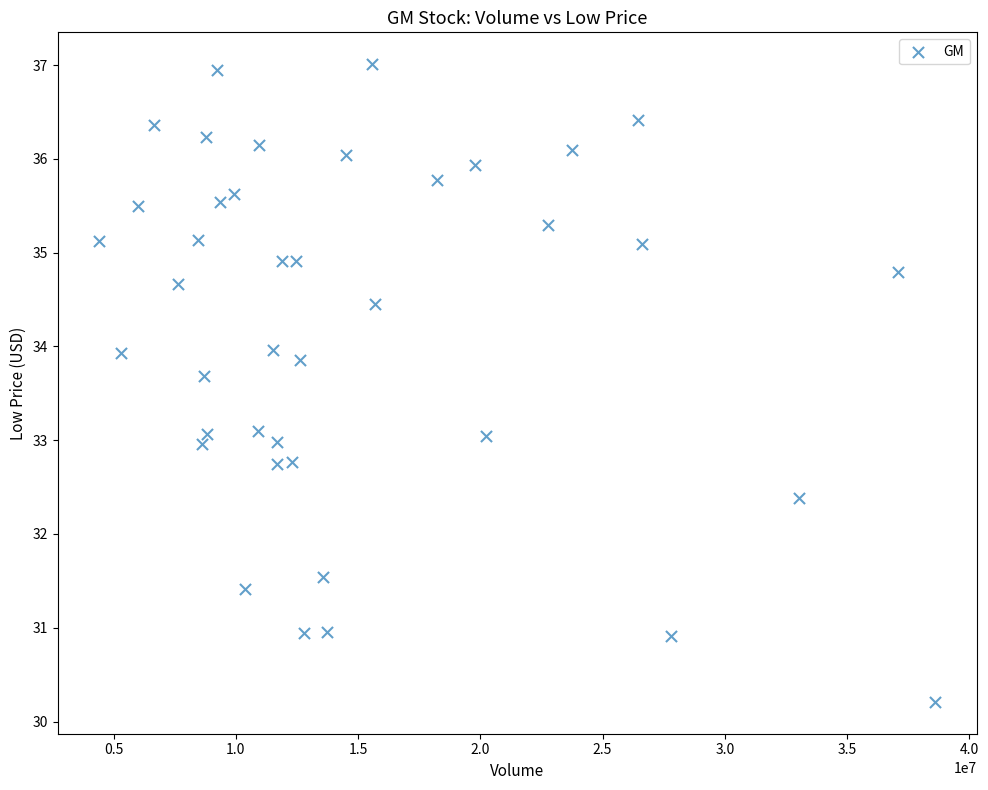

What is the range of X values (max minus min)?

34177712.0